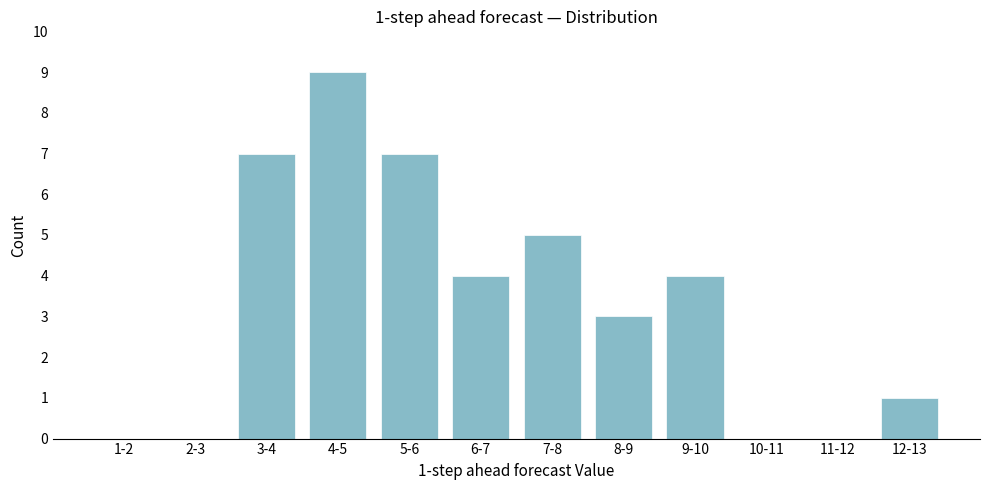

Reading right to left, transcribe all the data shown in this chart.

12-13=1	11-12=0	10-11=0	9-10=4	8-9=3	7-8=5	6-7=4	5-6=7	4-5=9	3-4=7	2-3=0	1-2=0